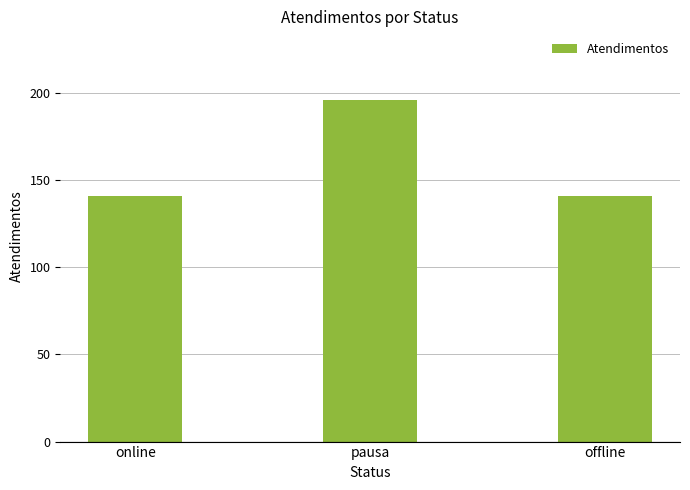

Is it true that the value at offline is 31?

False